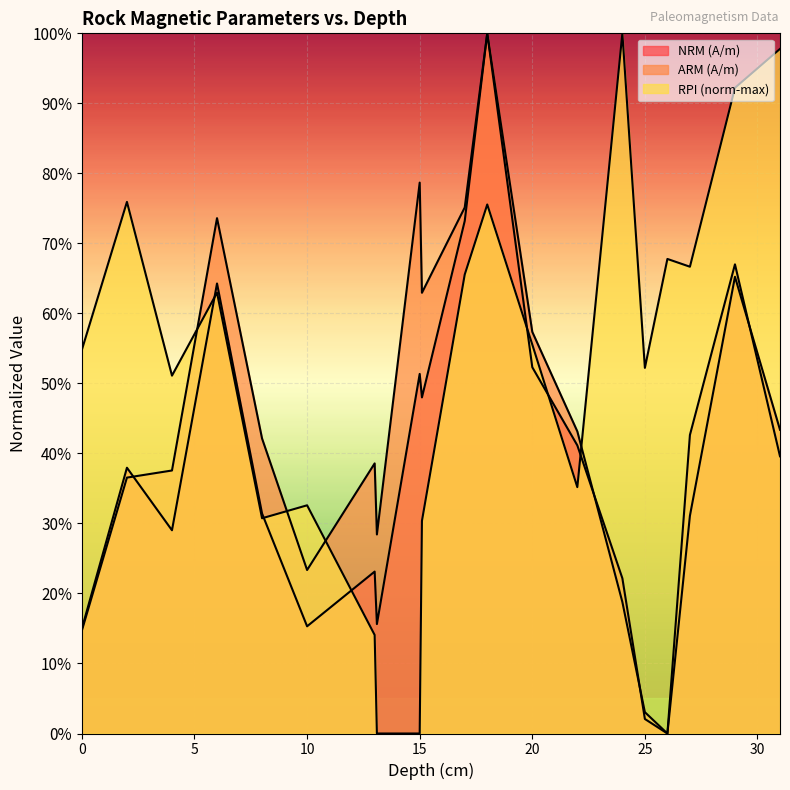

What is the label of the 18th point from the right?

4